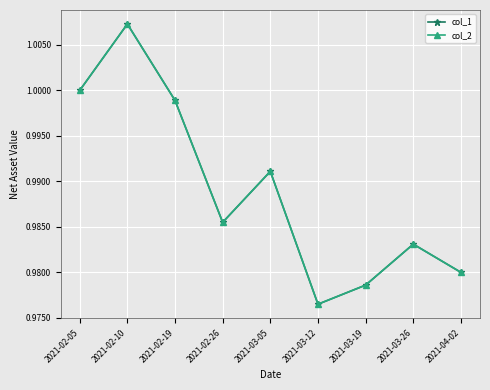

At which category does col_2 reach its first local peak?

2021-02-10